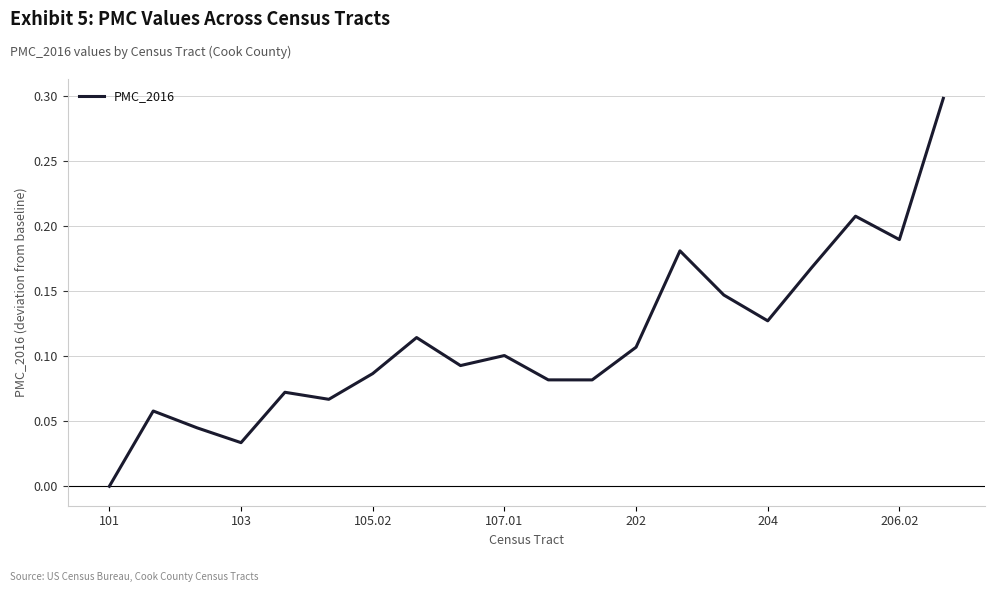

What is the difference between the maximum and minimum values?

0.3